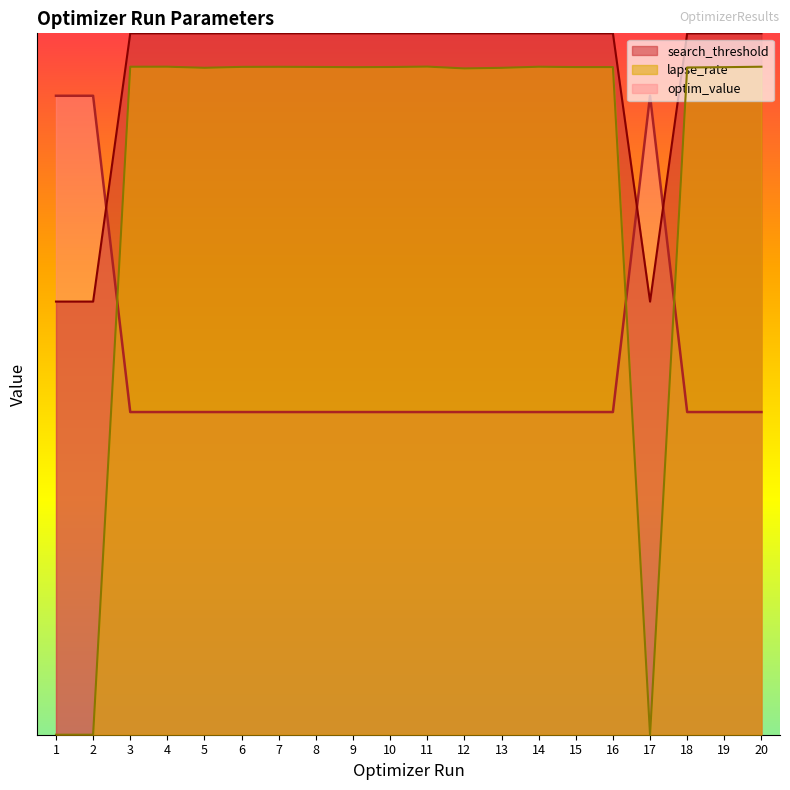

How many interior local valleys does the lapse_rate series have?

4